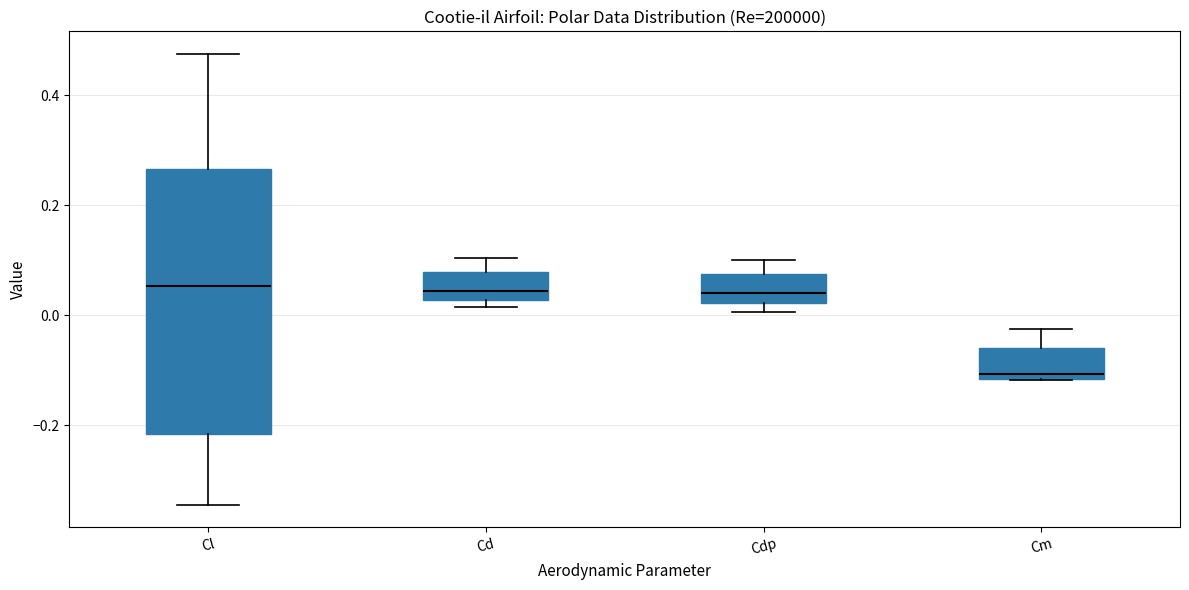

Reading left to right, read every box against the y-axis: the position of its median line, the range the box covers, and the ends of its whiskers. The values are not printed on the chart, so give them approximately, as read against the axis.

Cl: median 0.06, box -0.22 to 0.26, whiskers -0.34 to 0.48
Cd: median 0.04, box 0.02 to 0.08, whiskers 0.02 (just below the box's lower edge) to 0.10
Cdp: median 0.04, box 0.02 to 0.08, whiskers 0.00 to 0.10
Cm: median -0.10, box -0.12 to -0.06, whiskers -0.12 to -0.02